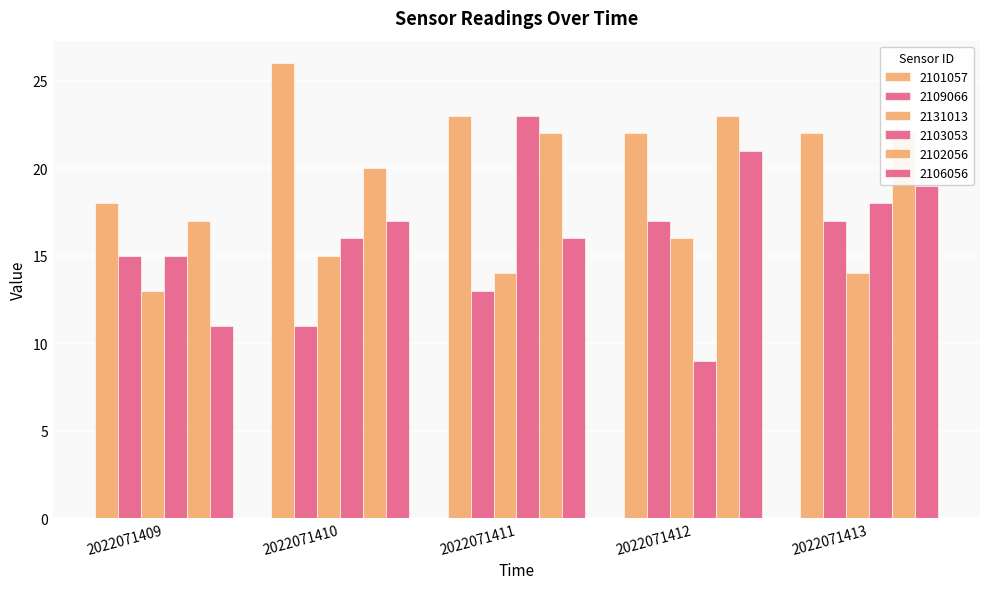

What is the minimum value for 2101057?

18